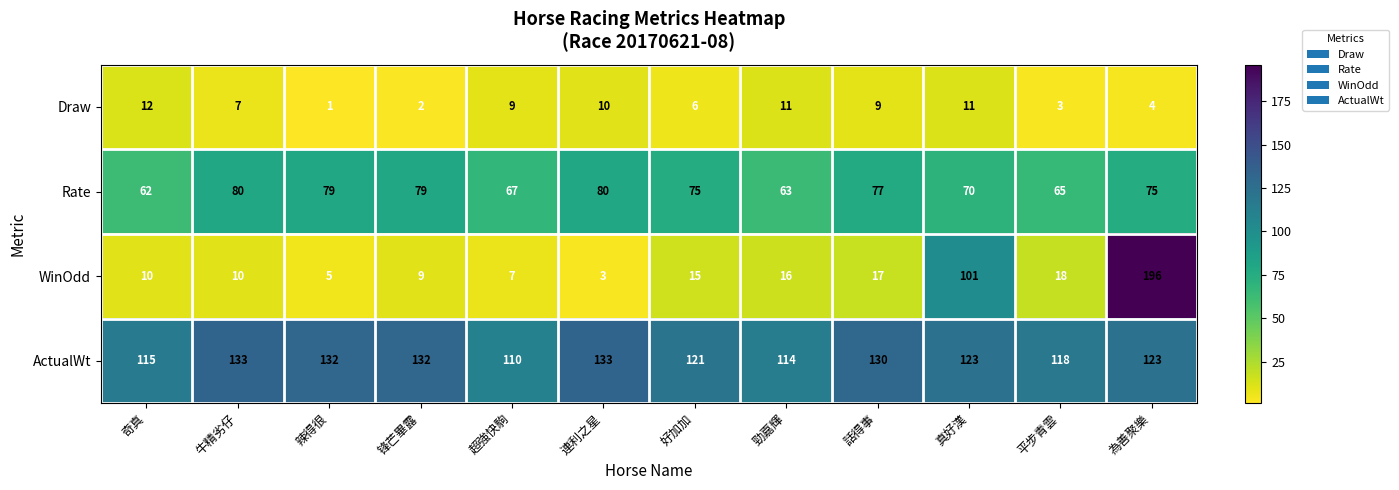

List the series in order of their peak value, highest first.

WinOdd, ActualWt, Rate, Draw